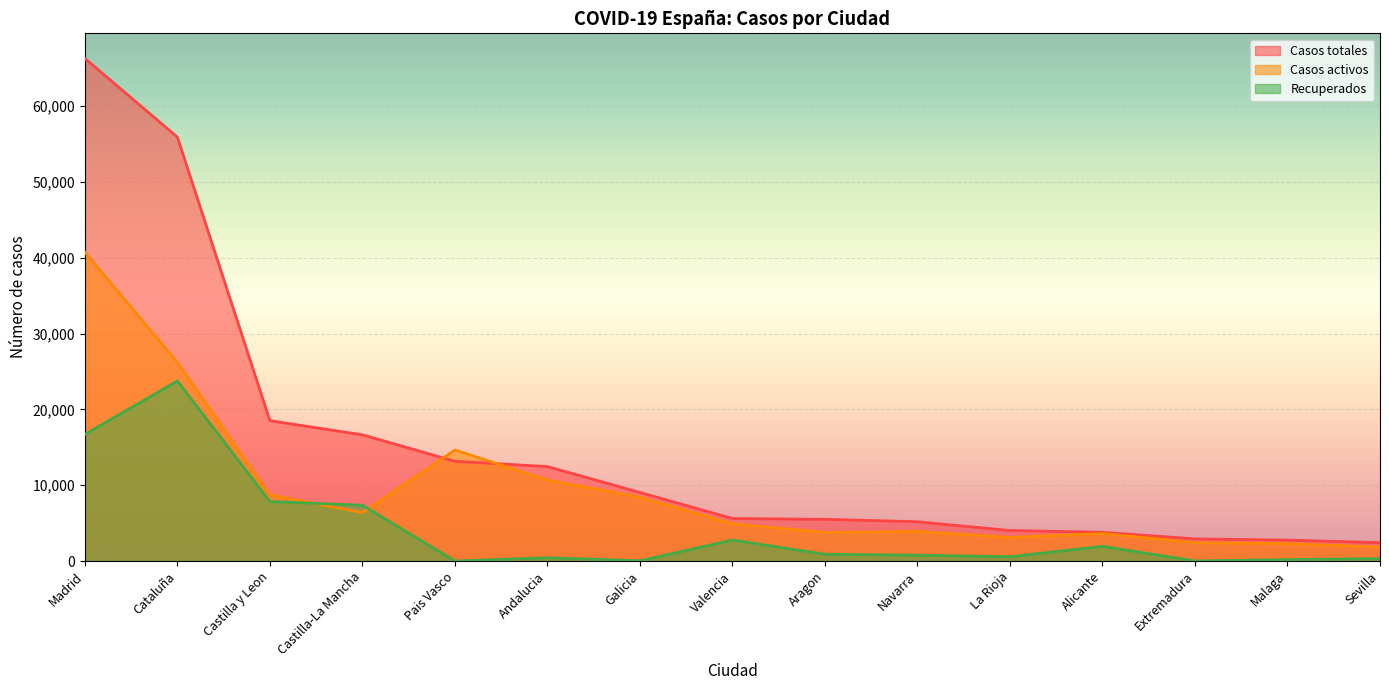

What is the difference between the maximum and minimum values in the Recuperados series?

23762